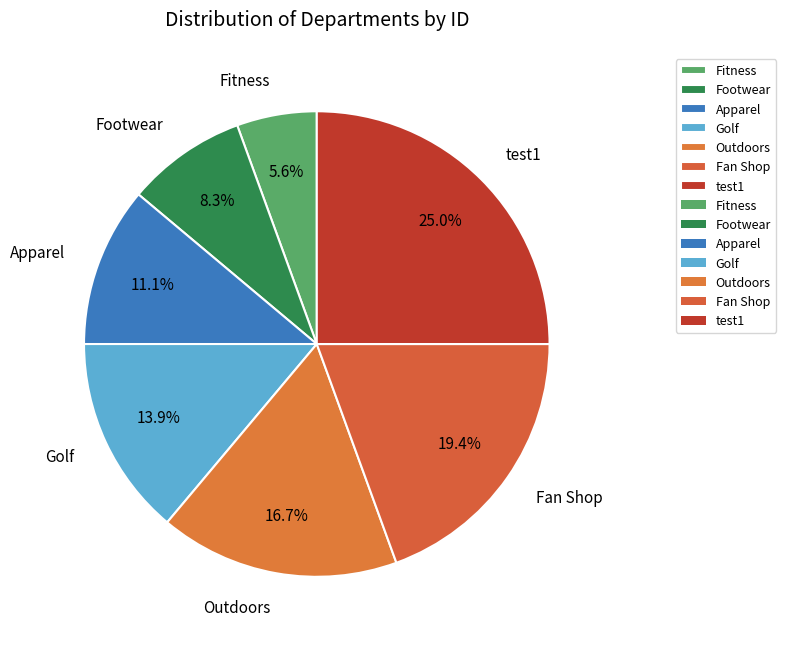

Which category has the smallest portion of the pie?

Fitness